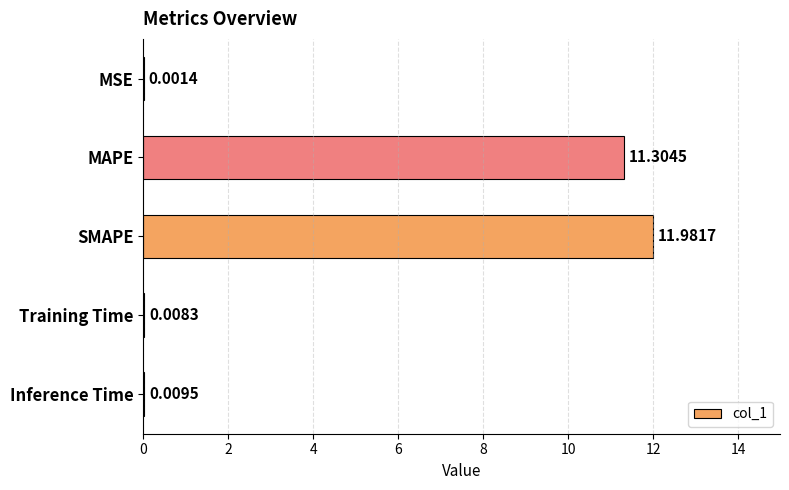

At which label is the value closest to 5?

Inference Time